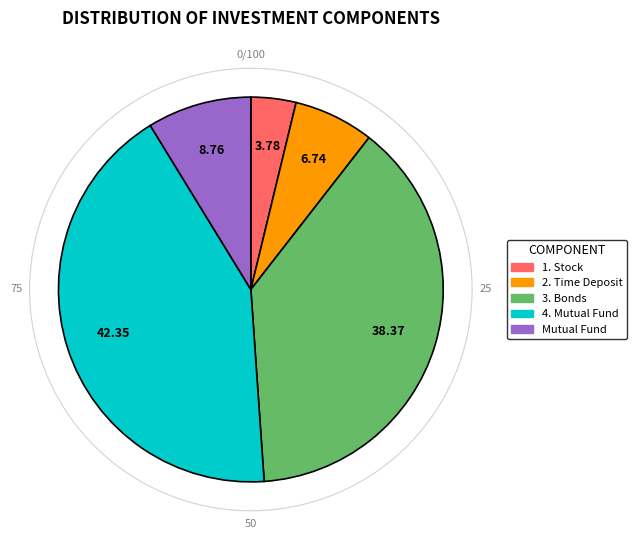

What percentage is NOT represented by 3. Bonds?

61.6%